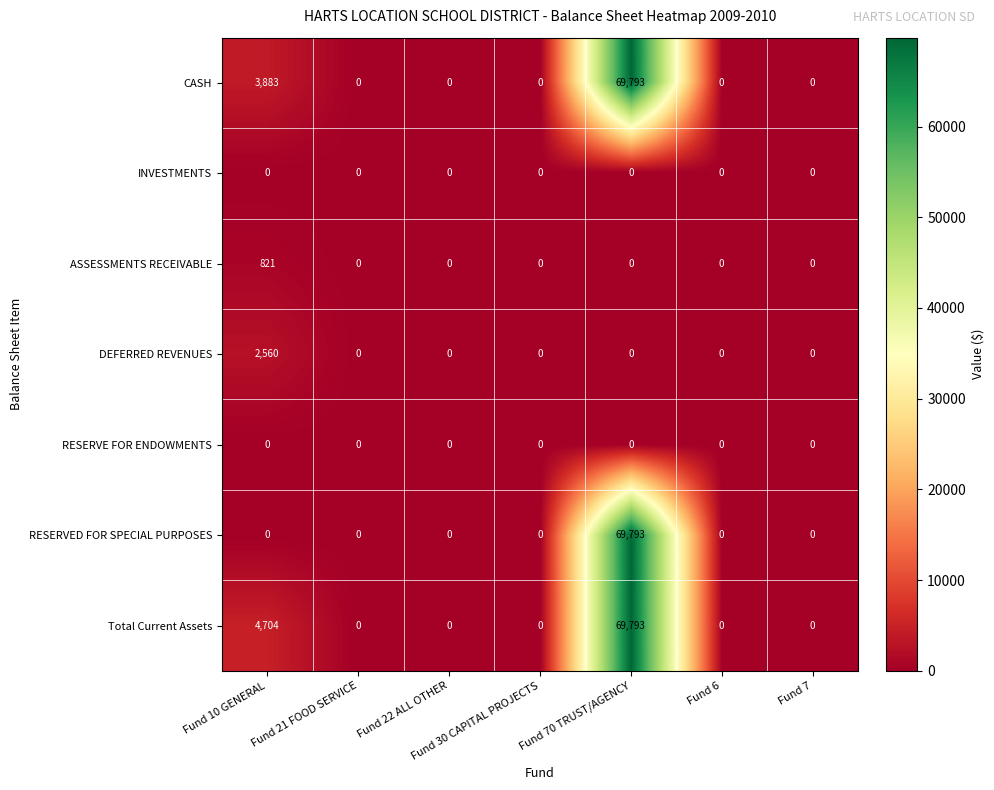

Which series has the largest total across all categories?

Total Current Assets